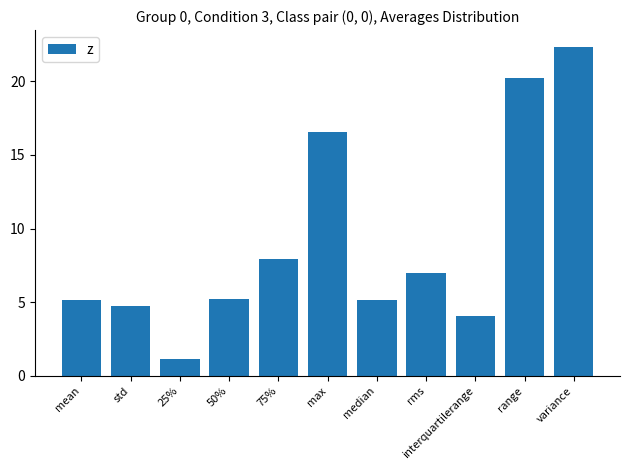

How many bars are there in total?

11